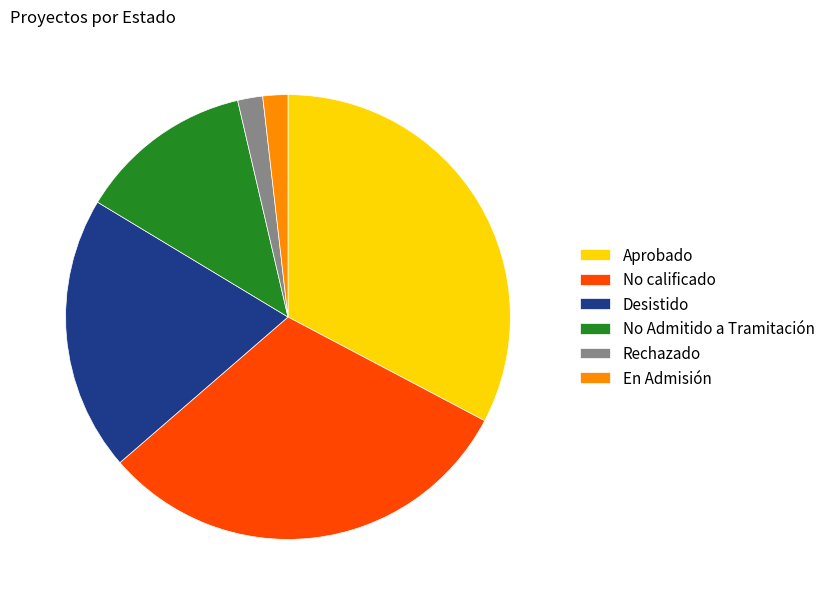

Is it true that En Admisión is 2% of the pie?

True